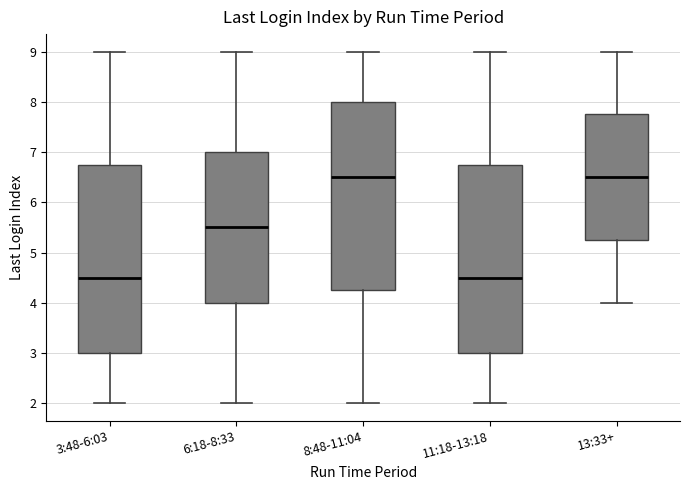

Reading left to right, read every box against the y-axis: the position of its median line, the range the box covers, and the ends of its whiskers. The values are not printed on the chart, so give them approximately, as read against the axis.

3:48-6:03: median 4.5, box 3.0 to 6.8, whiskers 2.0 to 9.0
6:18-8:33: median 5.5, box 4.0 to 7.0, whiskers 2.0 to 9.0
8:48-11:04: median 6.5, box 4.3 to 8.0, whiskers 2.0 to 9.0
11:18-13:18: median 4.5, box 3.0 to 6.8, whiskers 2.0 to 9.0
13:33+: median 6.5, box 5.3 to 7.8, whiskers 4.0 to 9.0